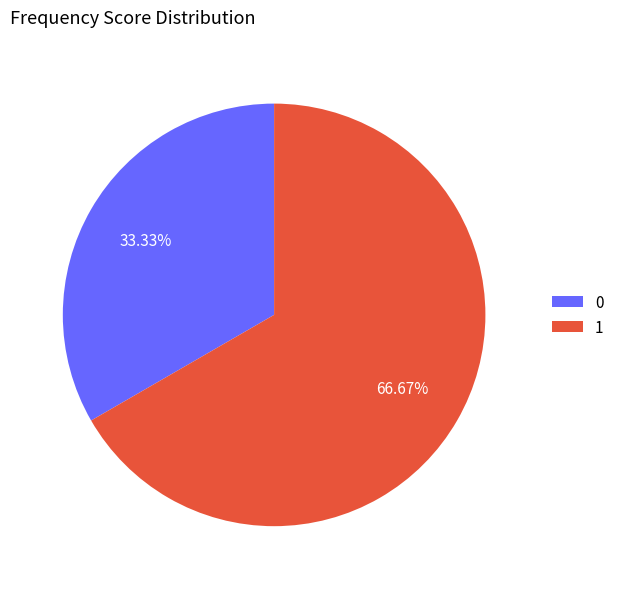

Approximately how many times larger is the value at 0 compared to 1?

0.5